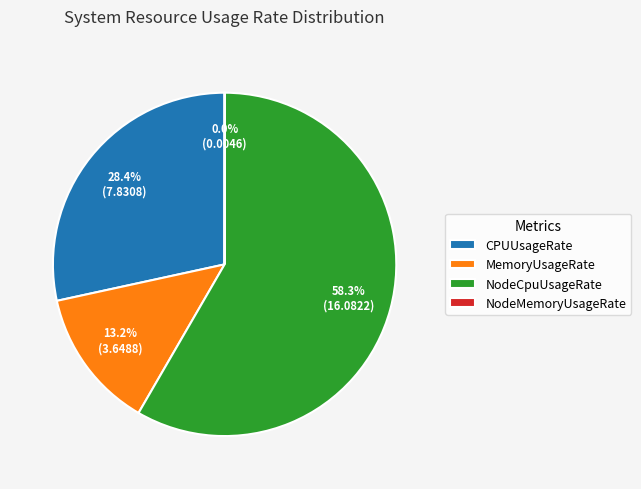

Approximately how many times larger is the value at MemoryUsageRate compared to CPUUsageRate?

0.5